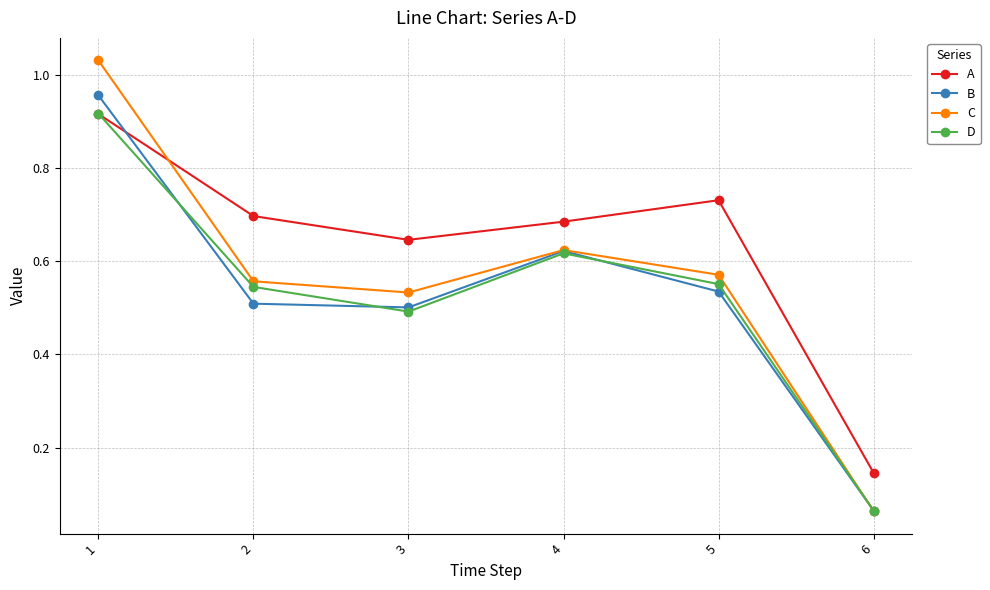

At which label does C reach its minimum?

6